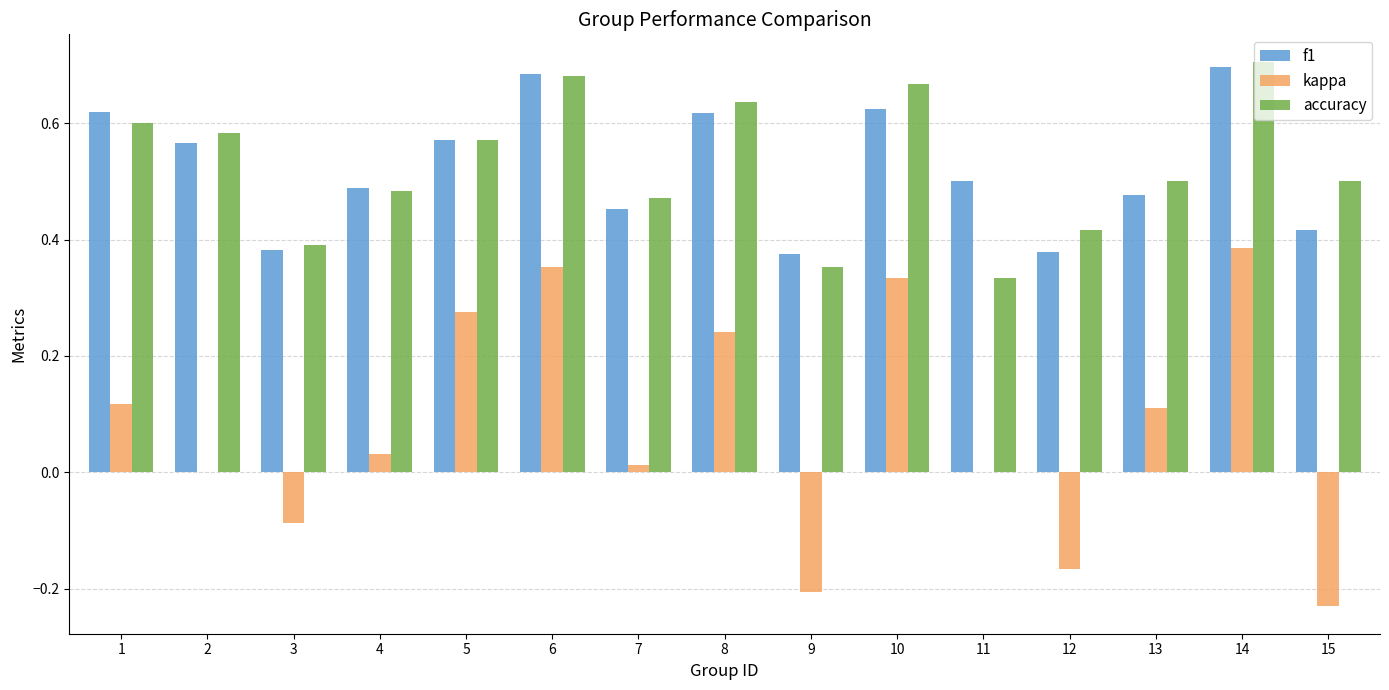

Is the value of kappa at 1 greater than the value of accuracy at 12?

No